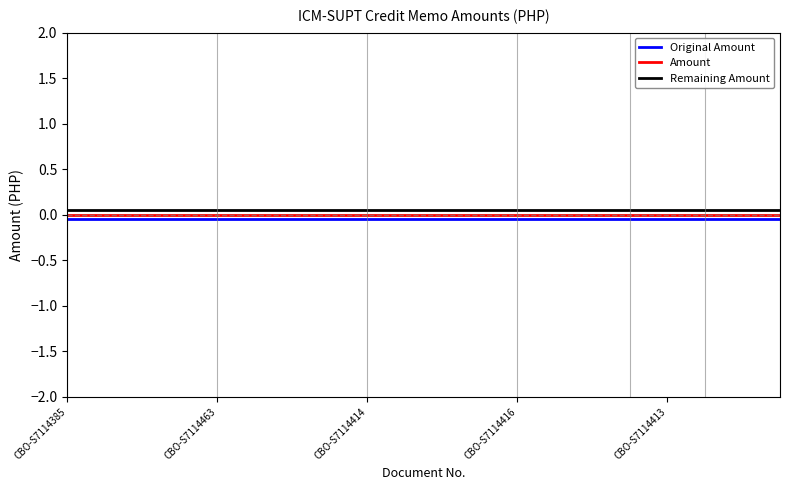

True or false: Remaining Amount and Amount cross at least once.

False